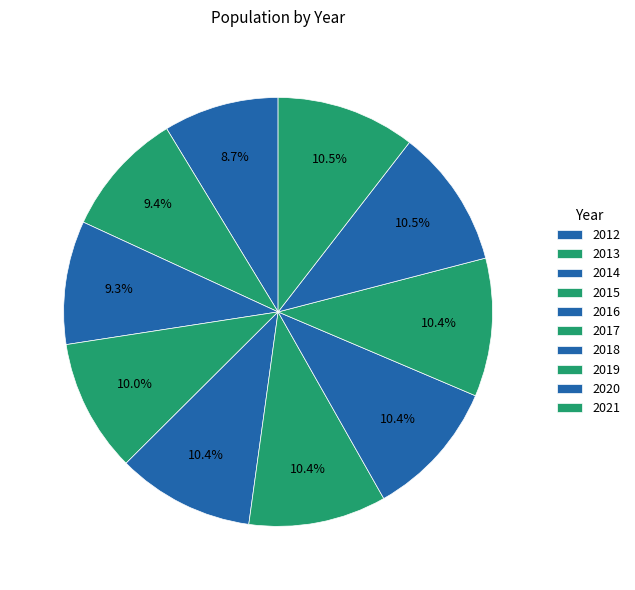

Does any single category account for the majority?

No